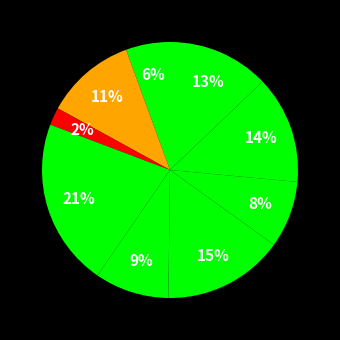

How many slices are in this pie chart?

9